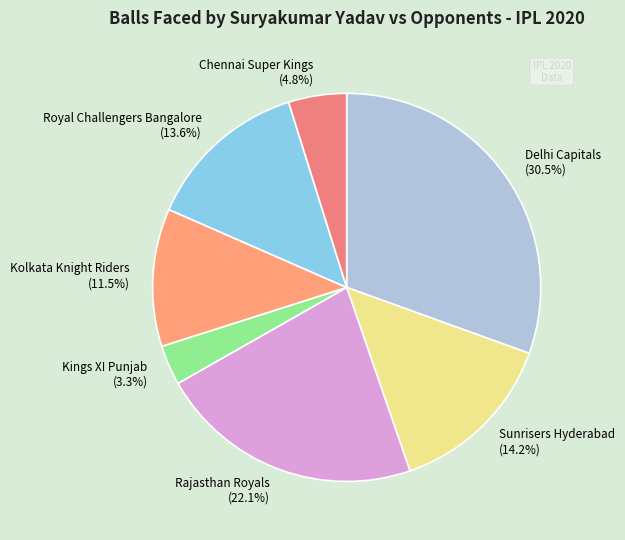

Do Chennai Super Kings and Rajasthan Royals together represent more than half of the pie?

No